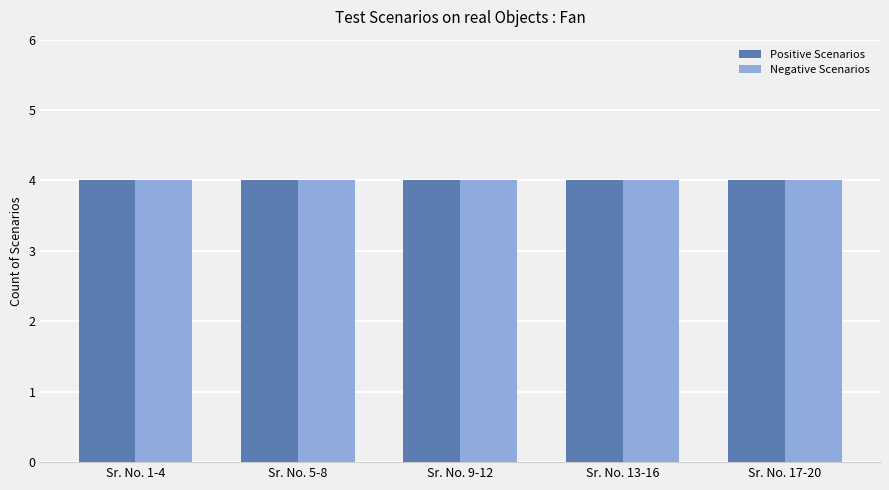

List the series in order of their peak value, highest first.

Positive Scenarios, Negative Scenarios